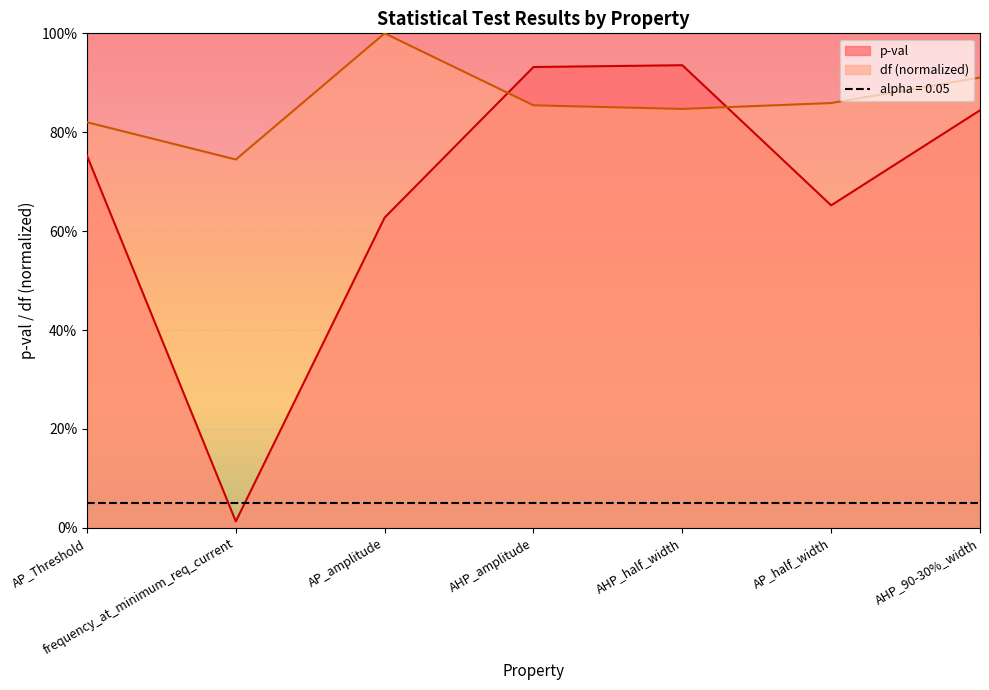

True or false: p-val has a value of 0.4 at AHP_90-30%_width.

False